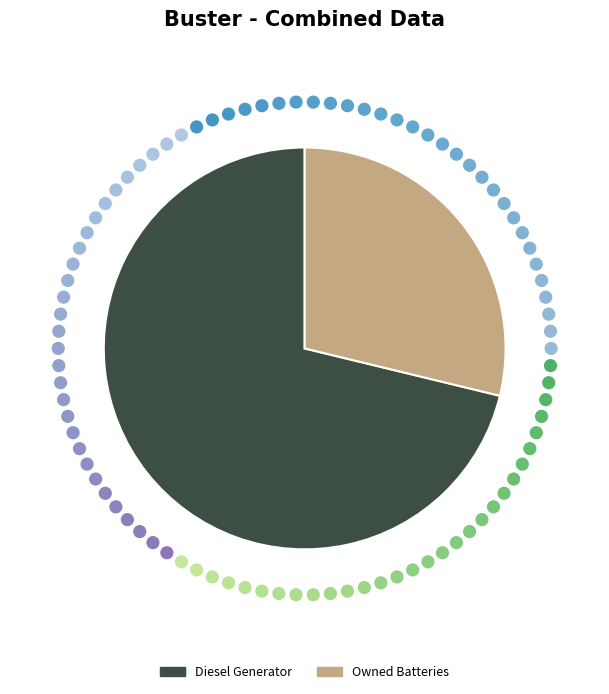

Which category has the smallest portion of the pie?

Owned Batteries